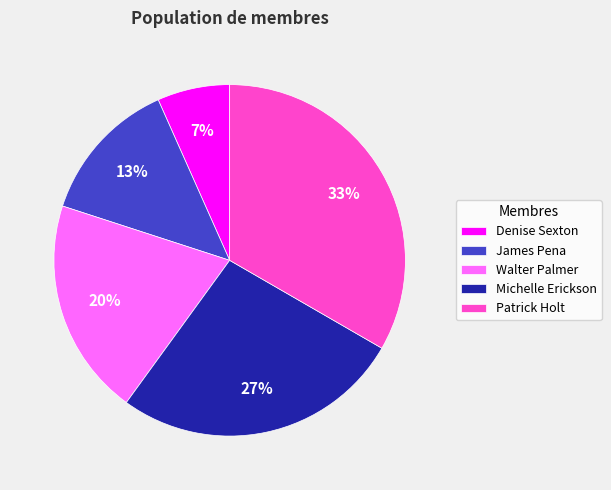

Rank the categories by value from highest to lowest.

Patrick Holt, Michelle Erickson, Walter Palmer, James Pena, Denise Sexton